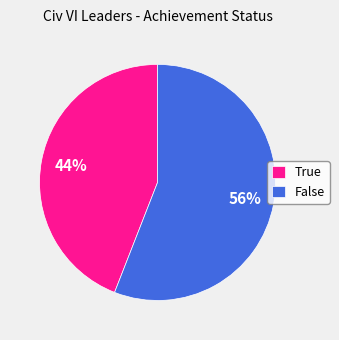

Rank the categories by value from highest to lowest.

False, True